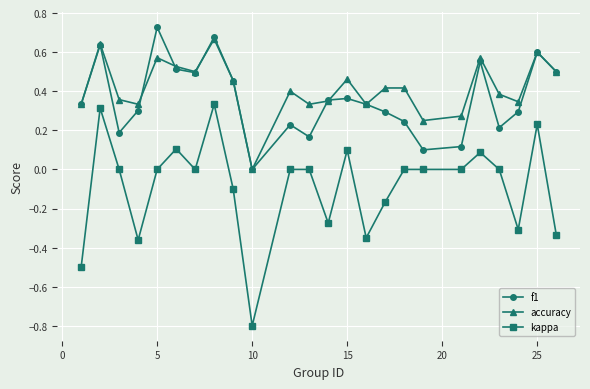

What is the minimum value shown in the chart?

-0.8